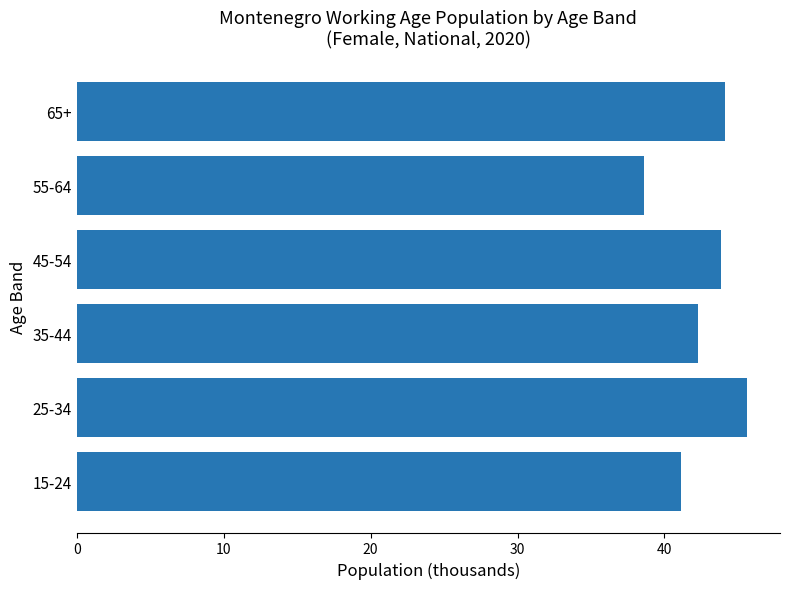

How many data points does each series have?

6